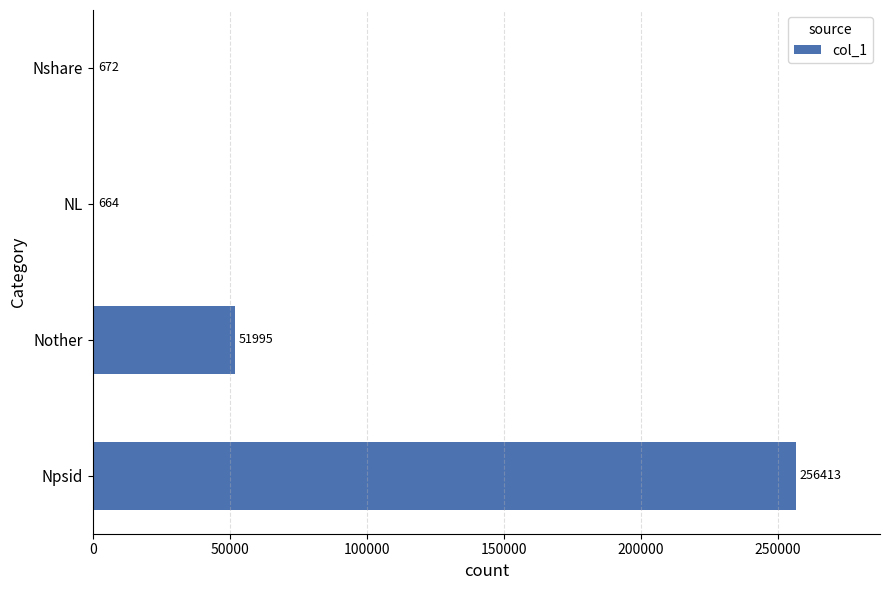

At which label is the value closest to 128538?

Nother